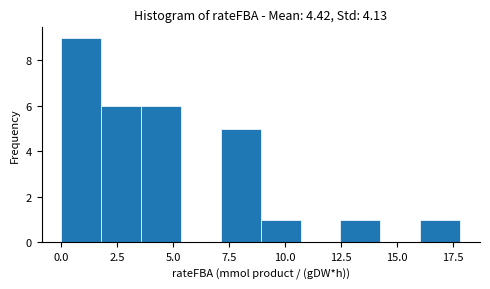

Read against the x-axis, roughly where is the centre of the tallest bar?

1.0